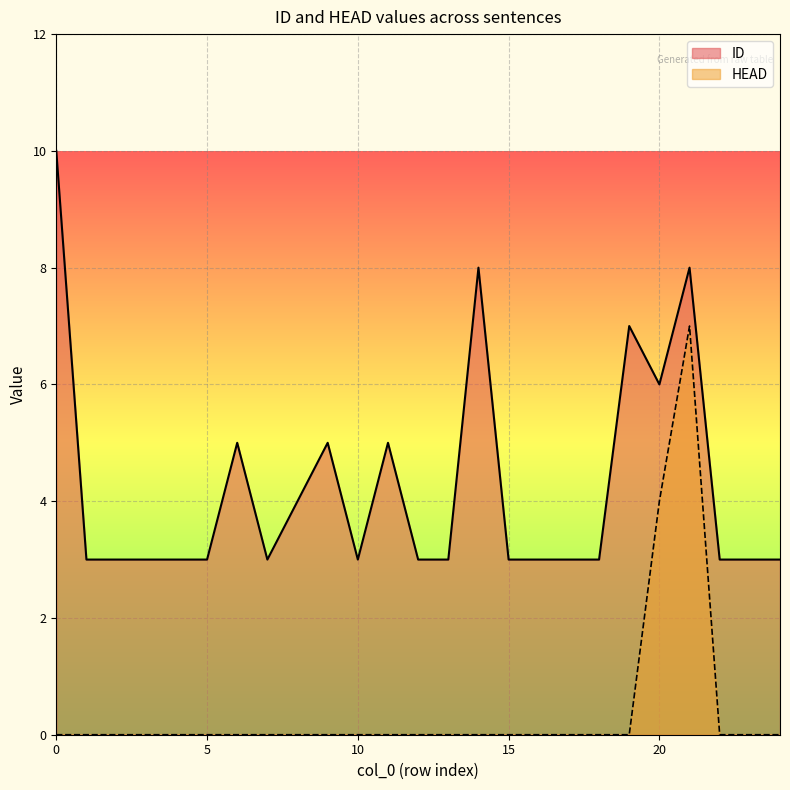

Reading left to right, extract all data points from this chart.

ID: 0=10	1=3	2=3	3=3	4=3	5=3	6=5	7=3	8=4	9=5	10=3	11=5	12=3	13=3	14=8	15=3	16=3	17=3	18=3	19=7	20=6	21=8	22=3	23=3	24=3
HEAD: 0=0	1=0	2=0	3=0	4=0	5=0	6=0	7=0	8=0	9=0	10=0	11=0	12=0	13=0	14=0	15=0	16=0	17=0	18=0	19=0	20=4	21=7	22=0	23=0	24=0